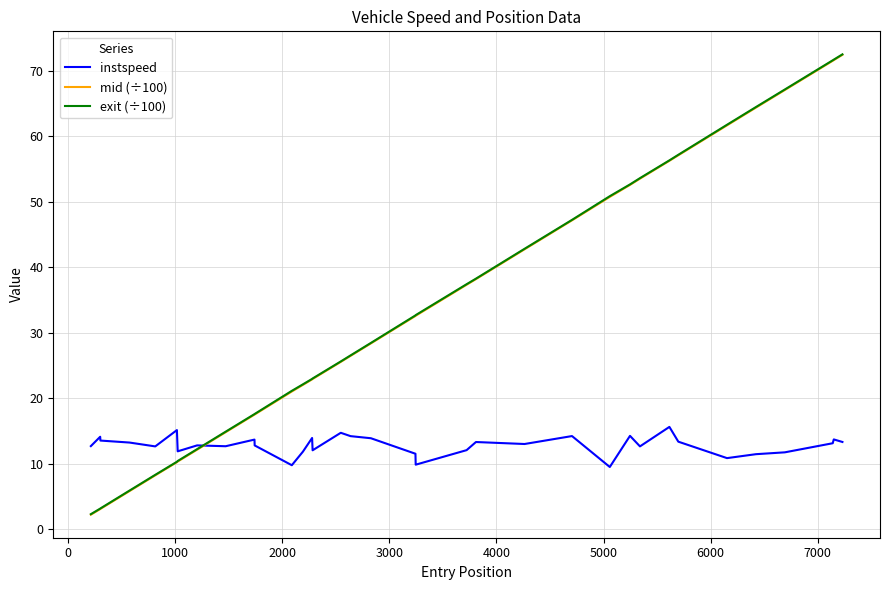

What is the sum of all mid (÷100) values?

1183.7